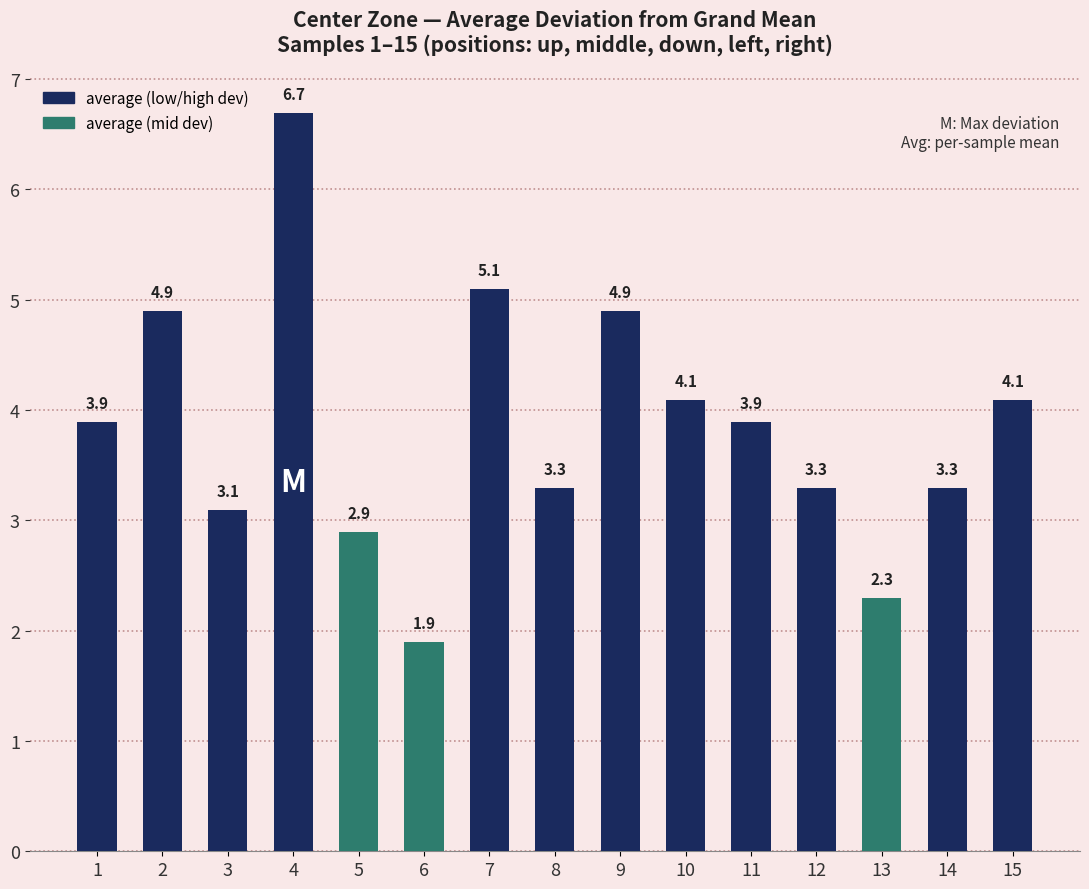

Does the chart contain any negative values?

No